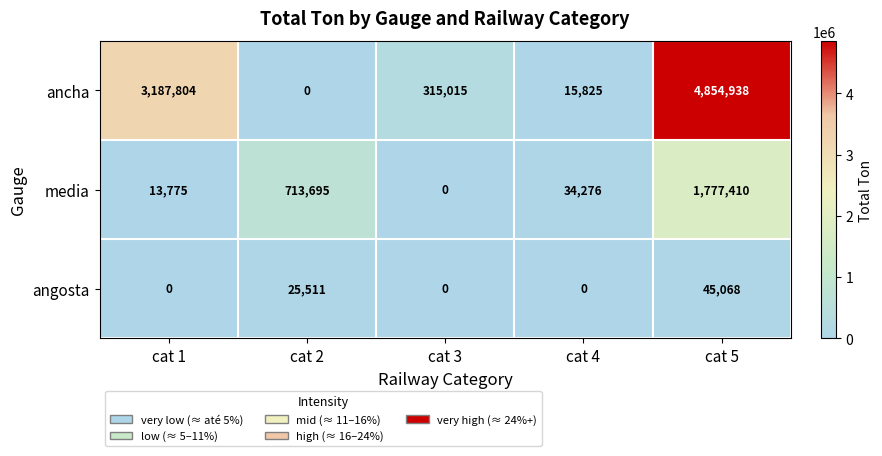

Where is angosta nearest to the value 22534?

cat 2